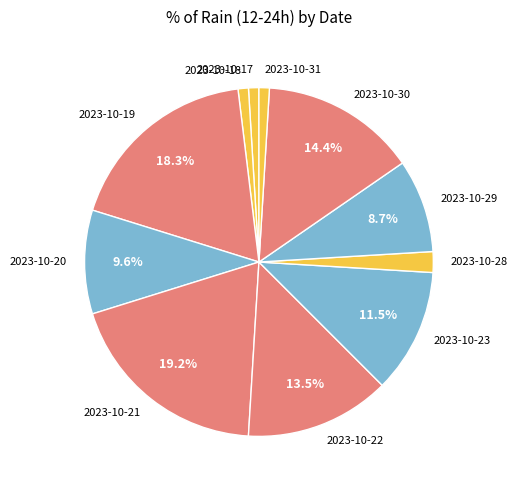

Combined, what portion of the pie is 2023-10-23 and 2023-10-22?

25.0%